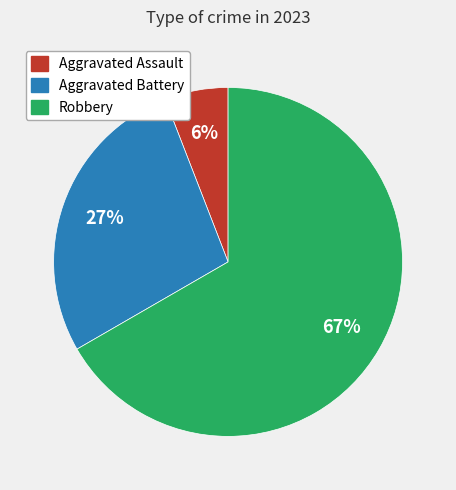

To the nearest percent, what is the average slice percentage?

33%